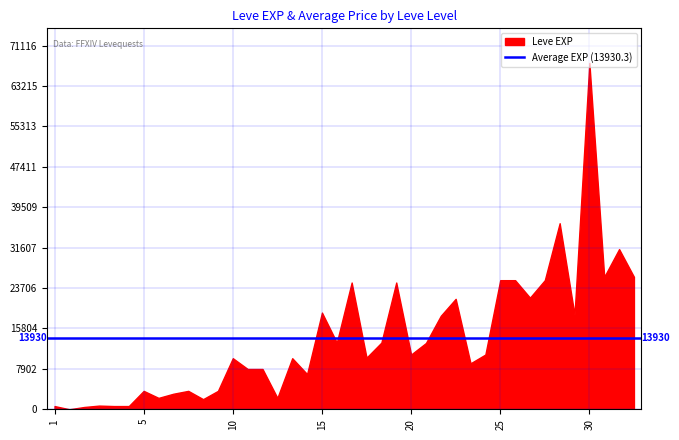

What is the change in value from 20 to 30?

+57020